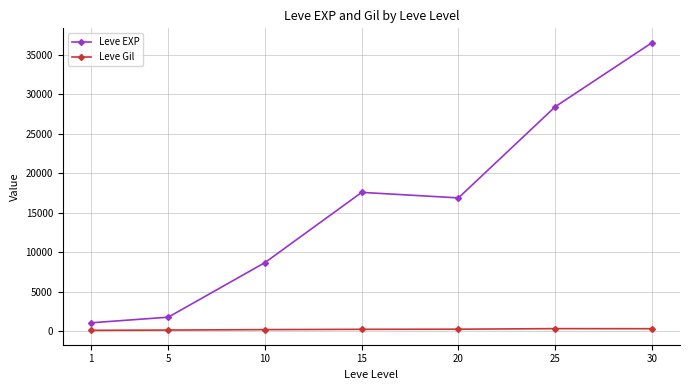

Which series has the largest total across all categories?

Leve EXP